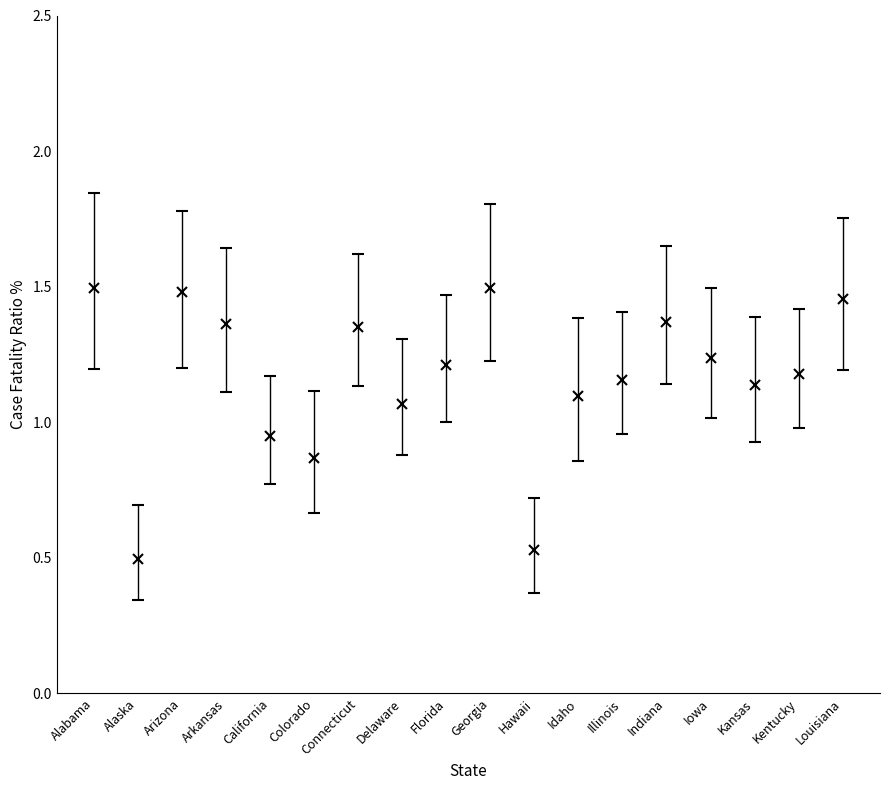

What is the sum of all Case_Fatality_Ratio values?

20.9